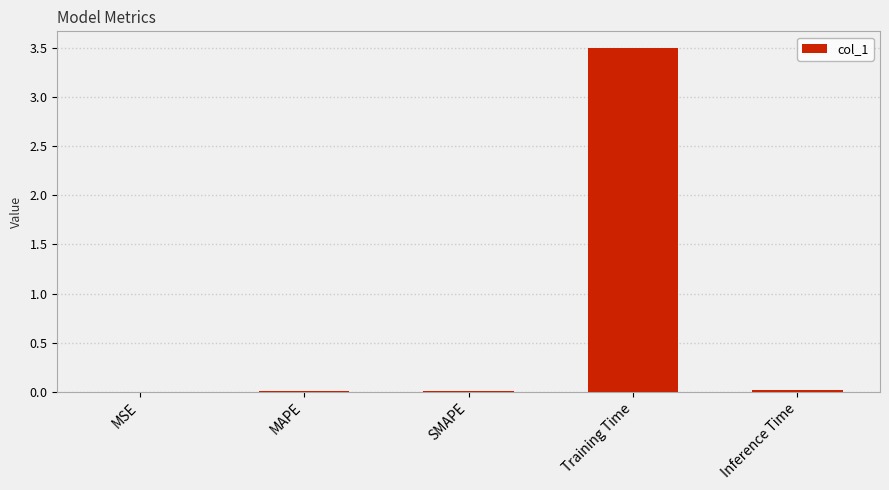

What is the label of the 2nd bar from the right?

Training Time